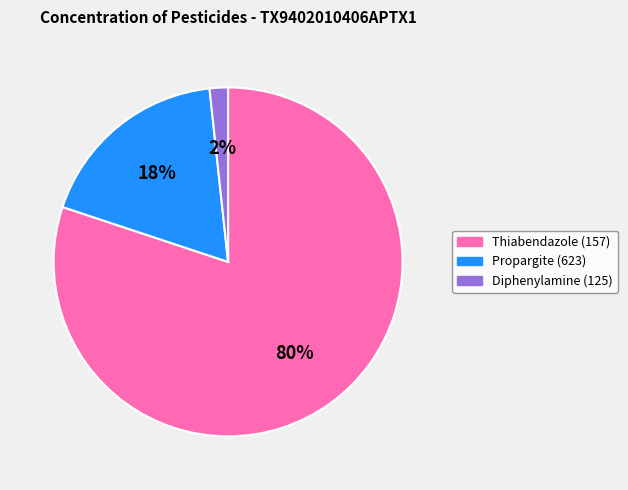

Which has a higher value, Thiabendazole (157) or Diphenylamine (125)?

Thiabendazole (157)